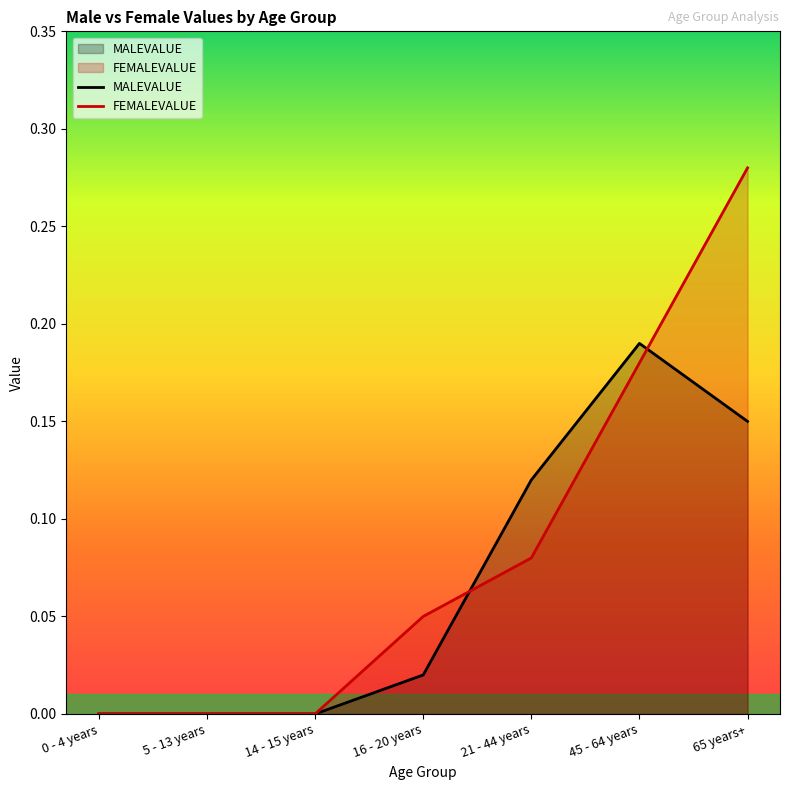

How many values in the FEMALEVALUE series exceed 0?

4